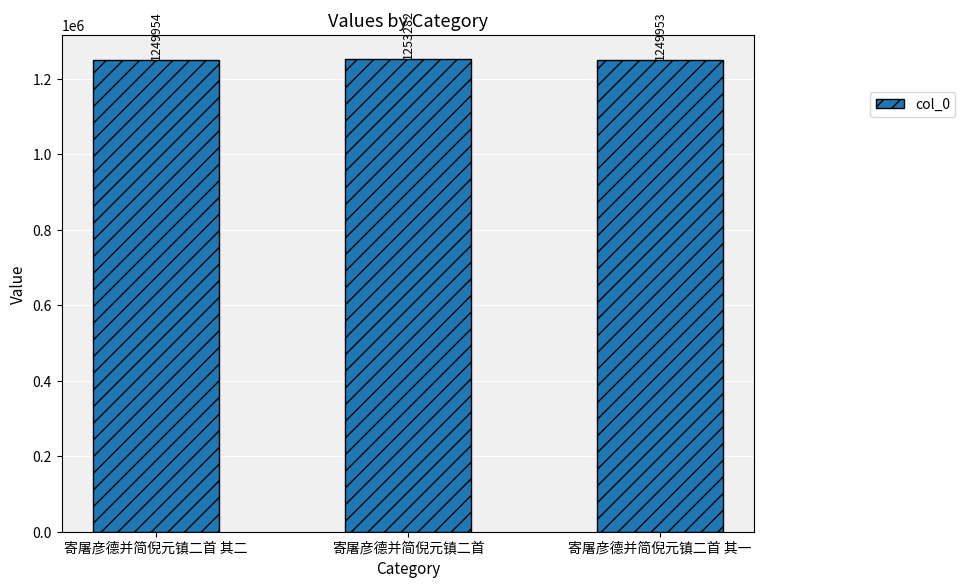

True or false: the data shows 1249953 at 寄屠彦德并简倪元镇二首 其一.

True